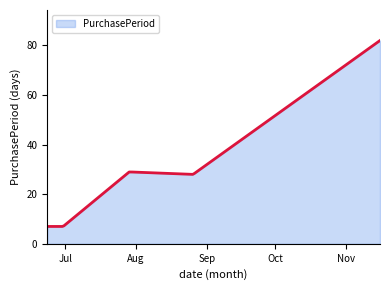

What is the minimum value shown in the chart?

7.0